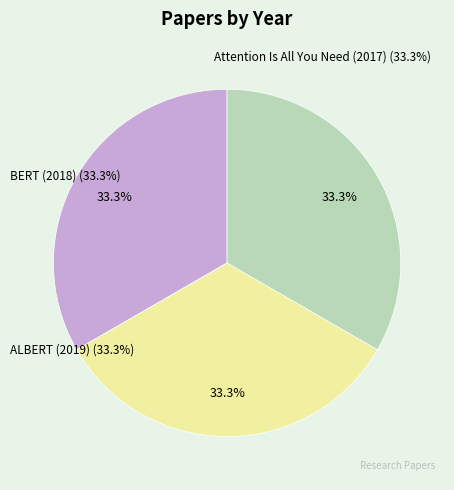

Is there a majority slice in this chart?

No